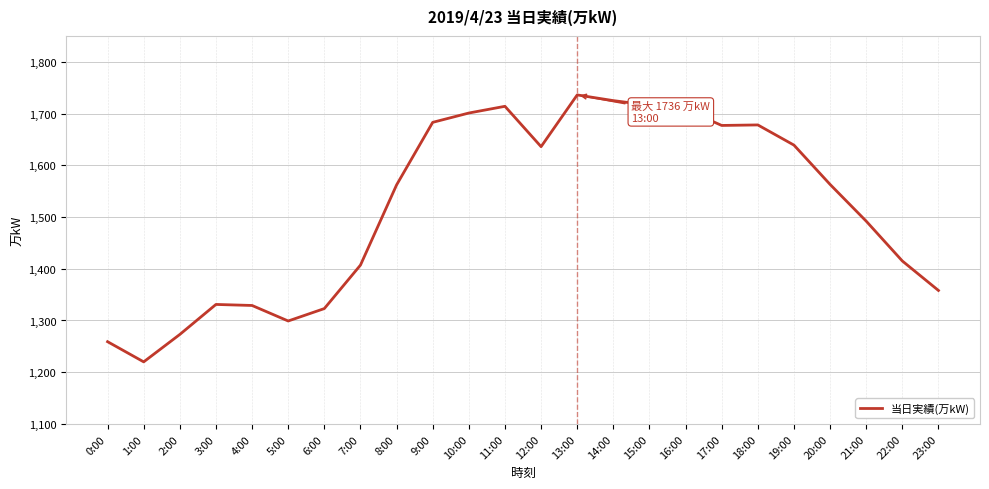

True or false: the data shows 1639 at 19:00.

True